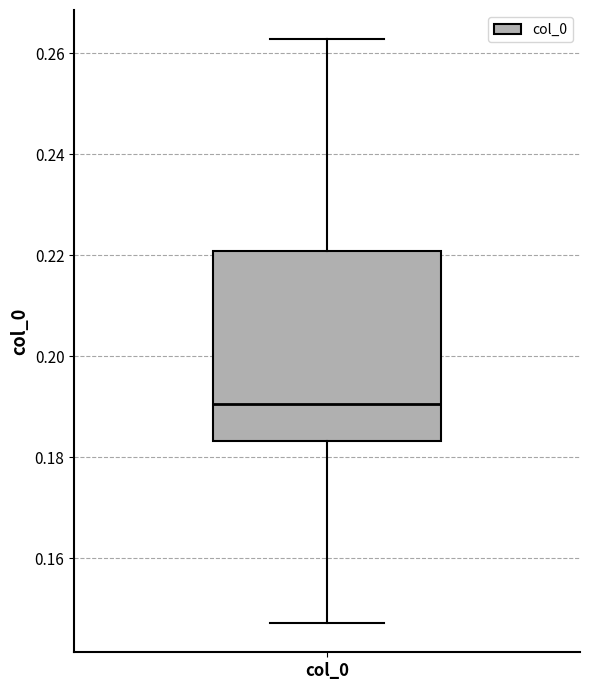

Transcribe this box plot: give where the median line is, the range the box spans, and where the two whiskers end, as read against the y-axis. The values are not printed on the chart, so give them approximately, as read against the axis.

median 0.190, box 0.184 to 0.220, whiskers 0.148 to 0.262